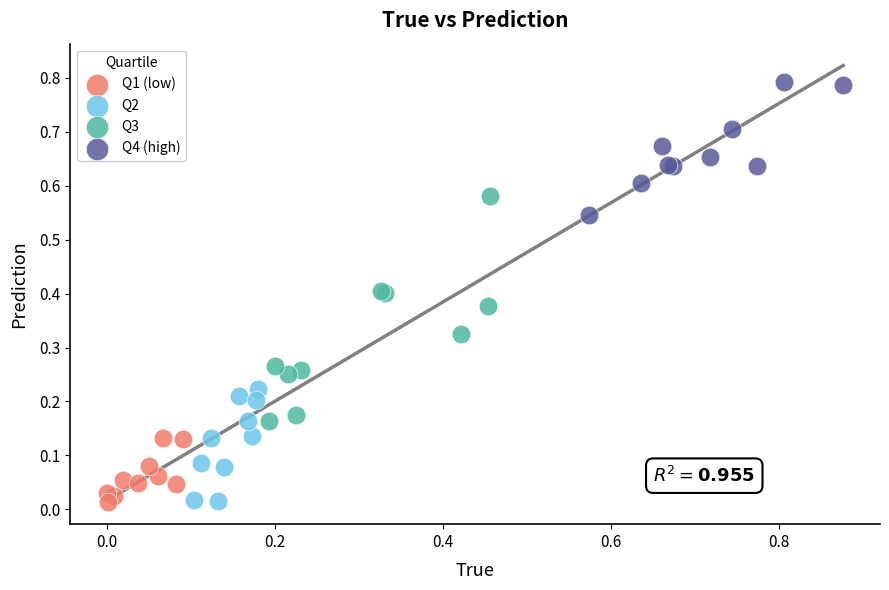

Which series has the widest spread of Y values?

Q3